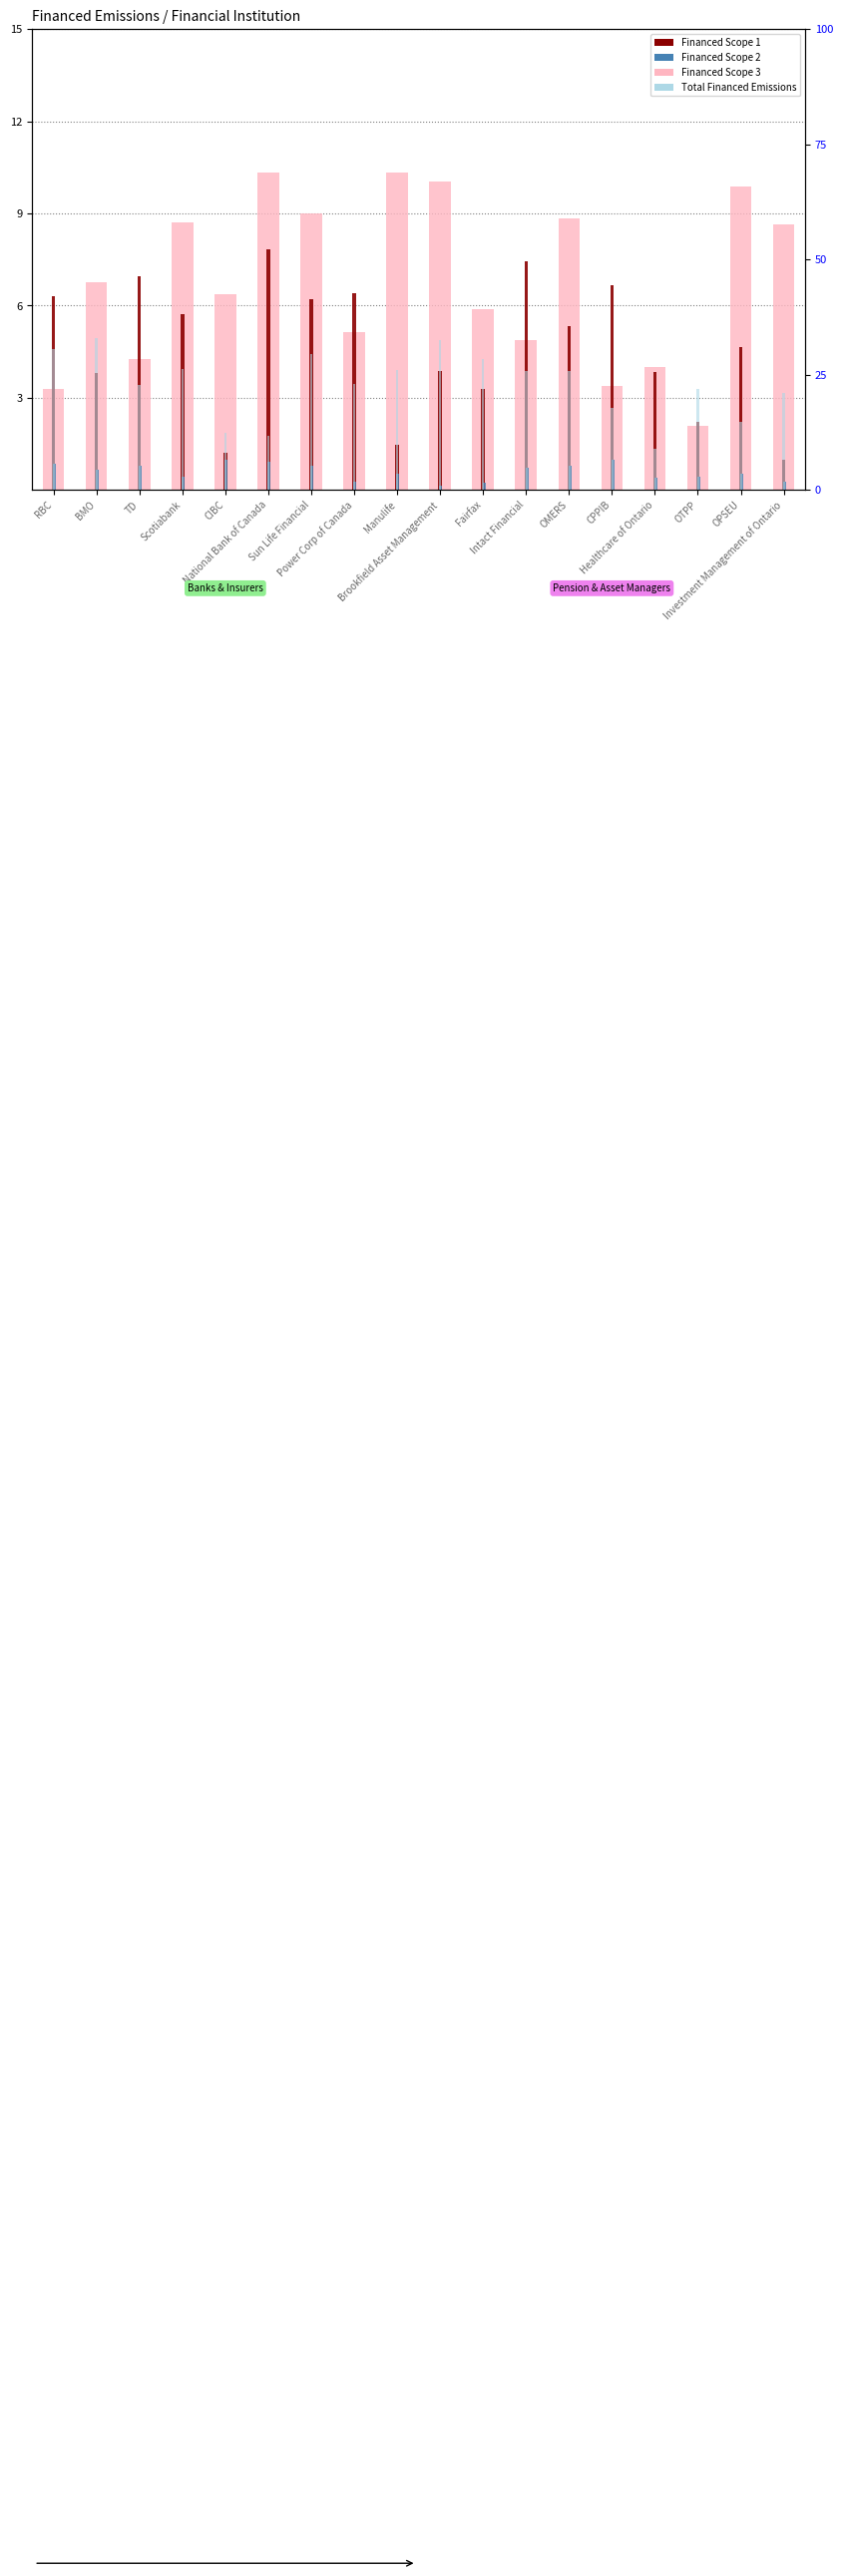

At how many categories does at least one series exceed 31?

2